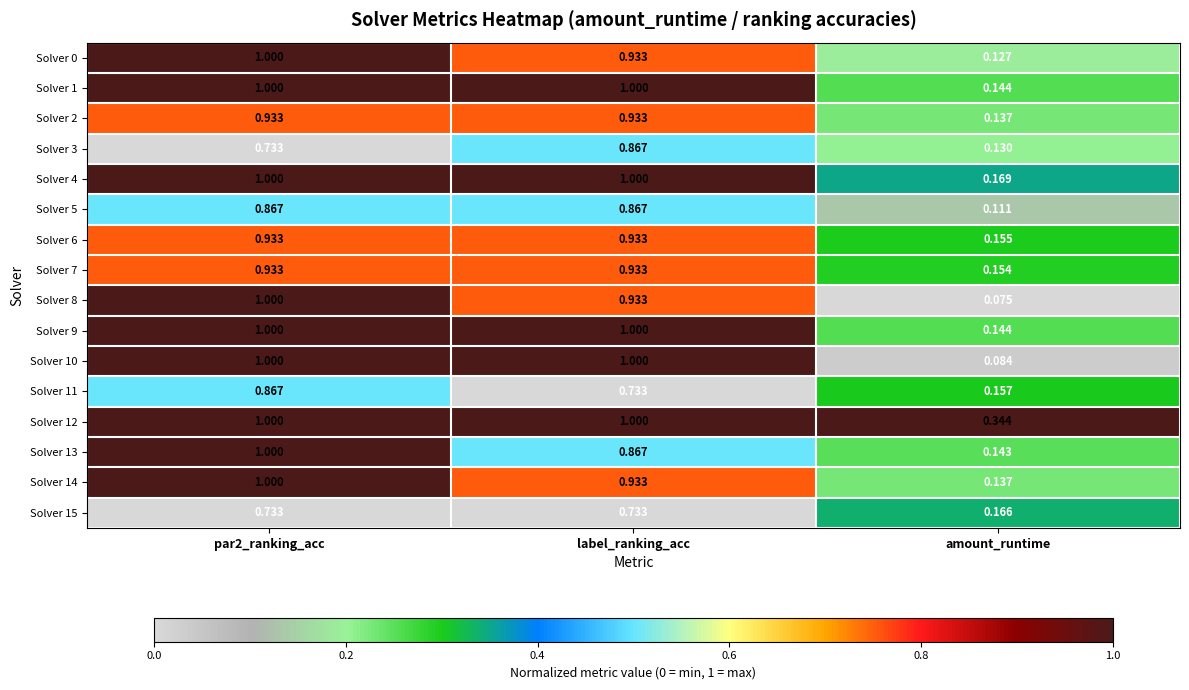

At which label is Solver 0 closest to 0?

amount_runtime